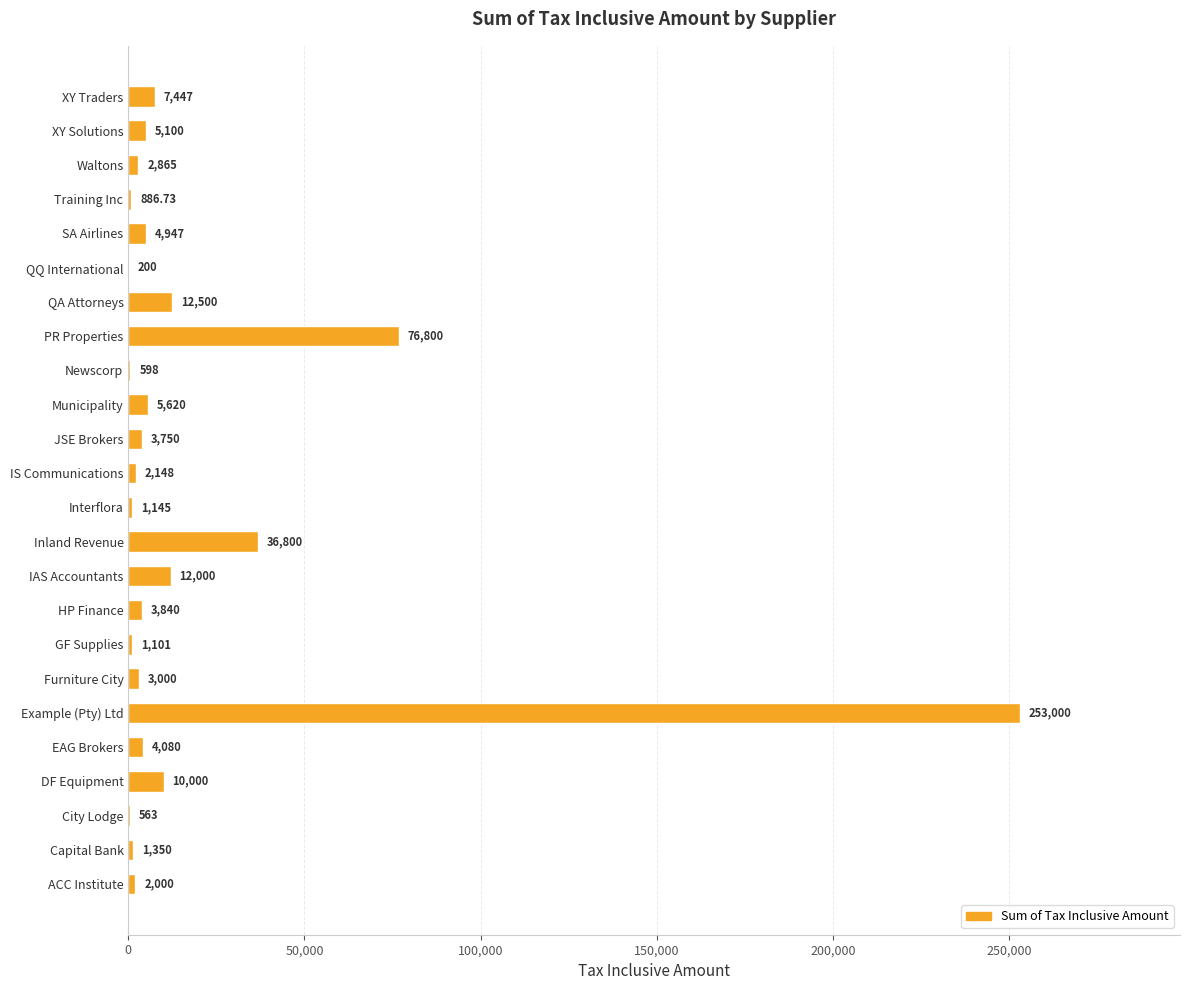

Which label corresponds to the largest value in the chart?

Example (Pty) Ltd